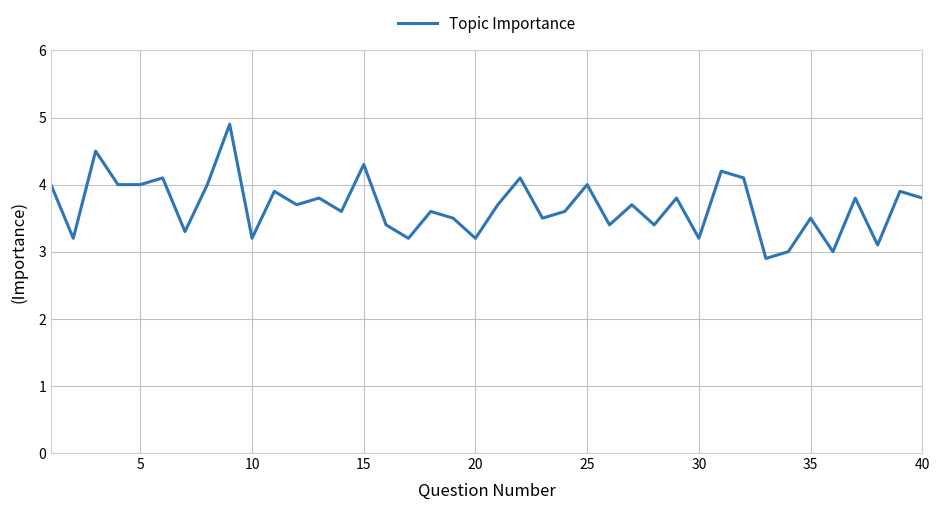

What is the maximum value shown in the chart?

4.9